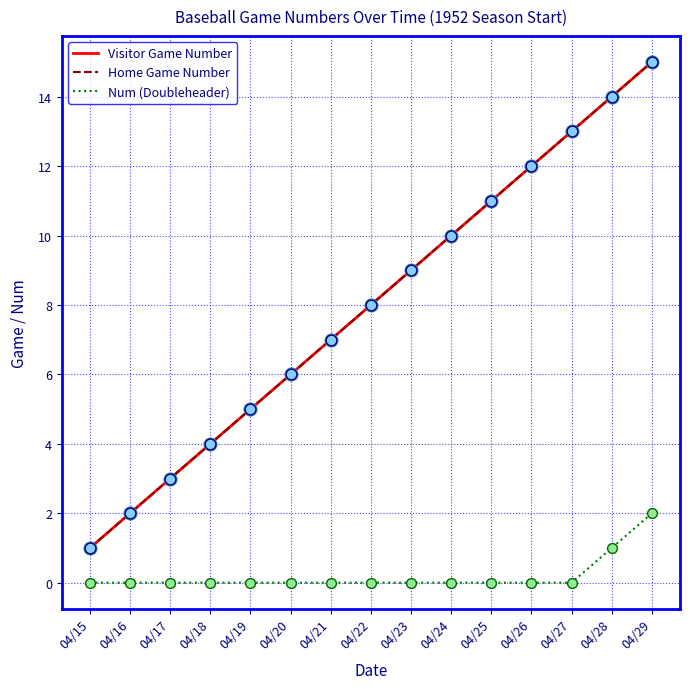

Does the chart have visible grid lines?

Yes